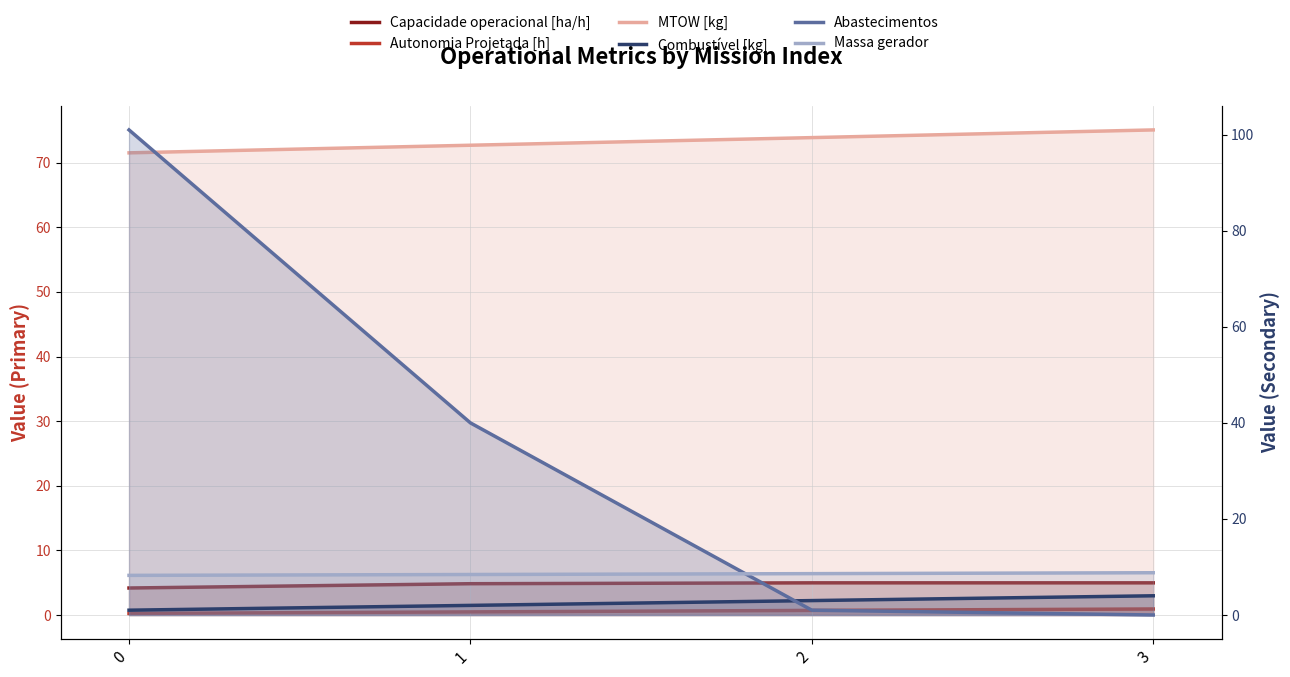

True or false: Capacidade operacional [ha/h] has a value of 4.2 at 0.

True